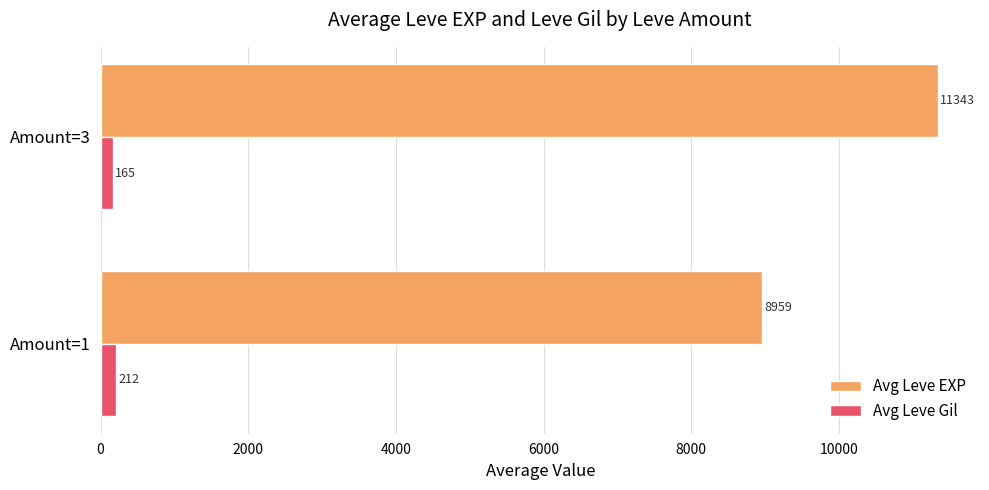

What is the difference between the highest and lowest values at Amount=3?

11178.0